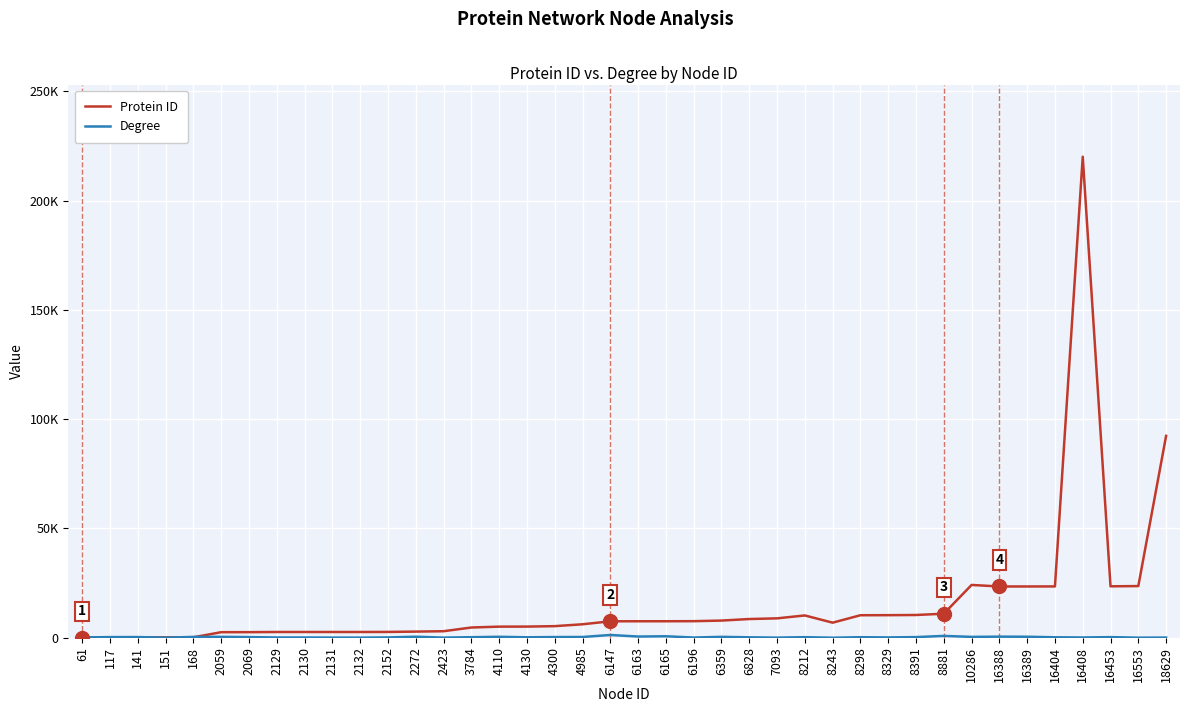

True or false: Protein ID and Degree cross at least once.

True